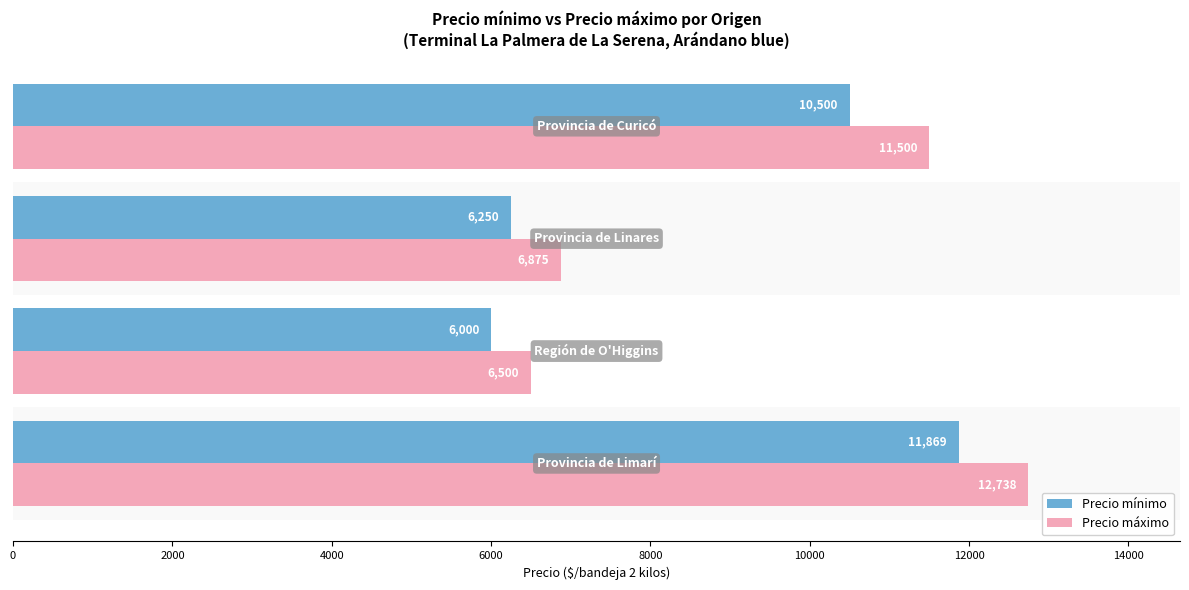

What is the minimum value for Precio mínimo?

6000